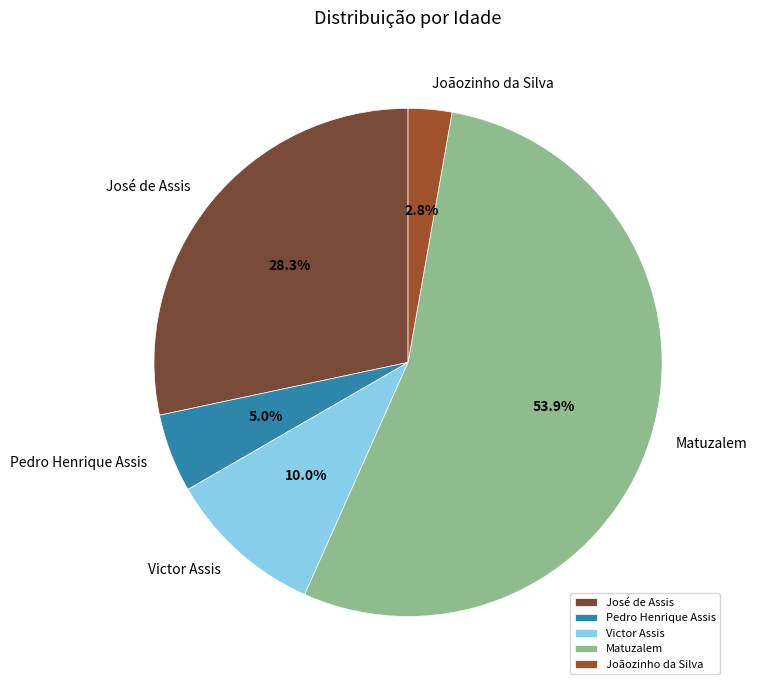

To the nearest percent, what is the difference between the José de Assis and Joãozinho da Silva slice percentages?

26%